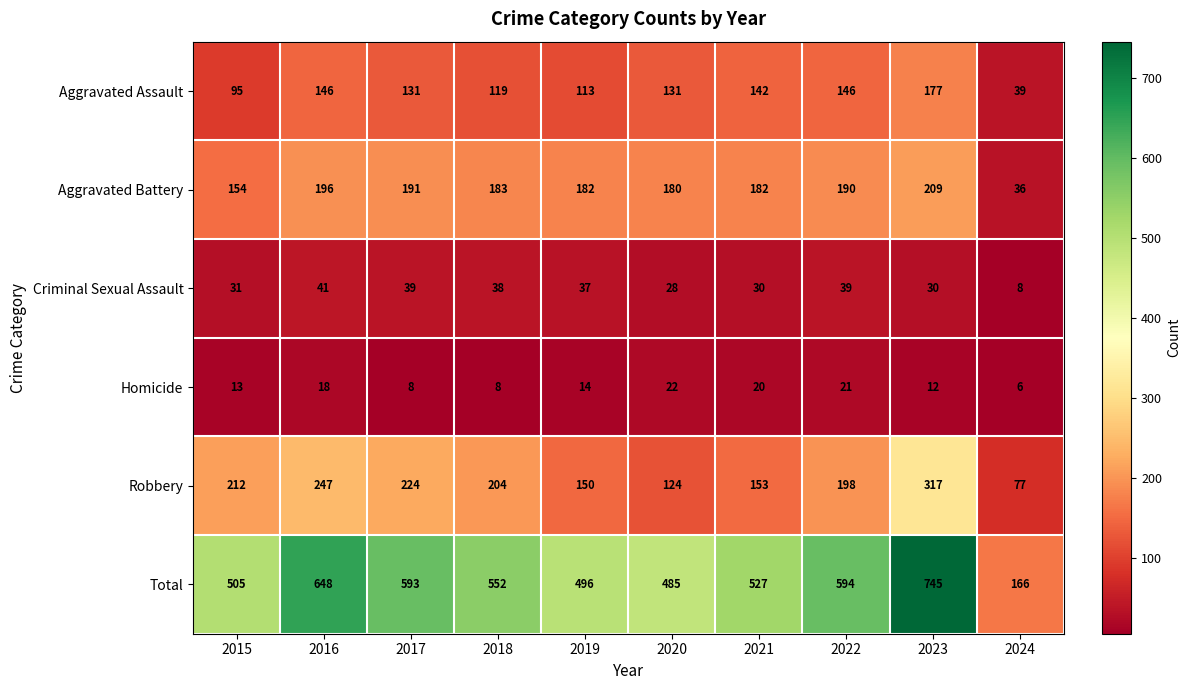

How many distinct data groups are displayed?

6